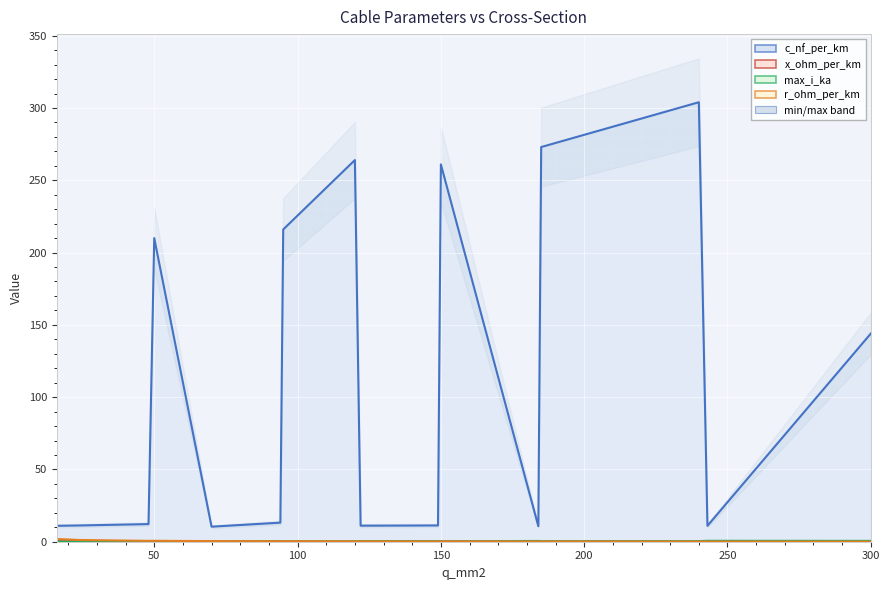

How many distinct data groups are displayed?

4